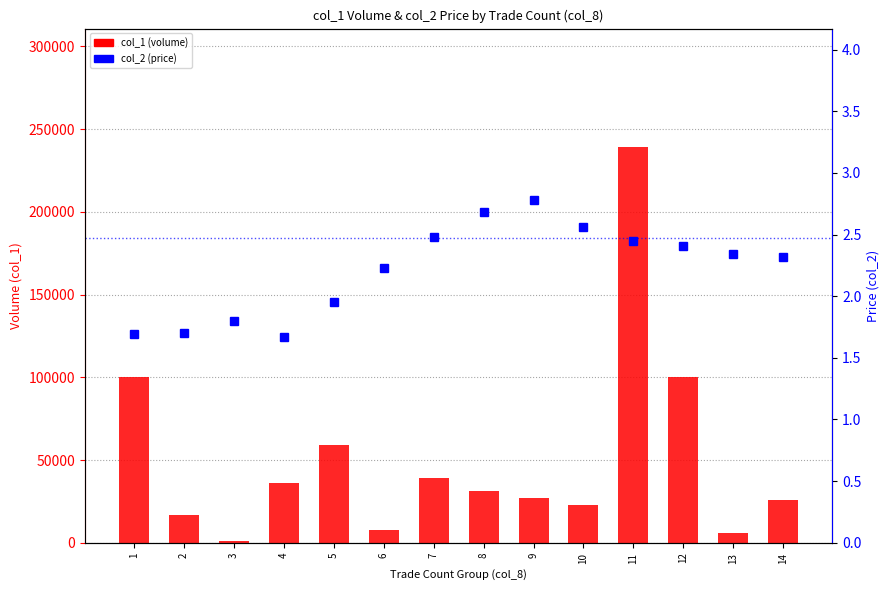

What are all the series names shown in the legend?

col_1 (volume), col_2 (price)